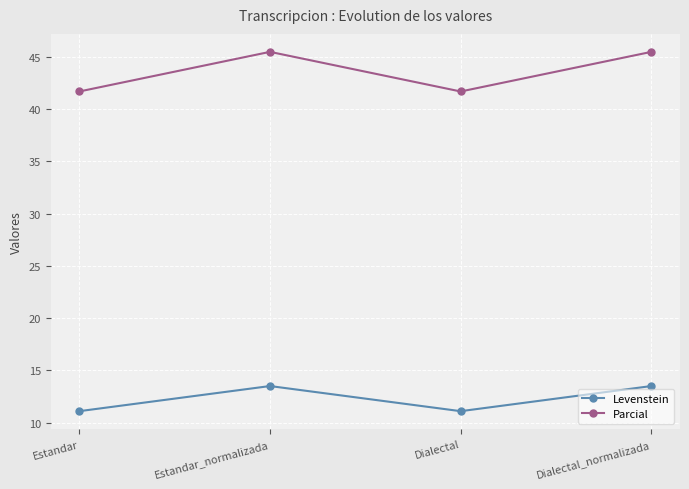

How many interior local peaks does the Parcial series have?

1